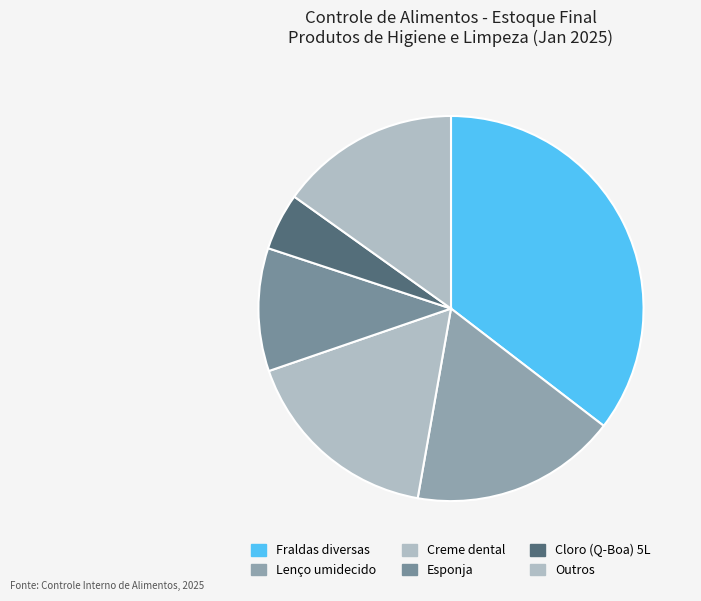

Is it true that Cloro (Q-Boa) 5L is 5% of the pie?

True